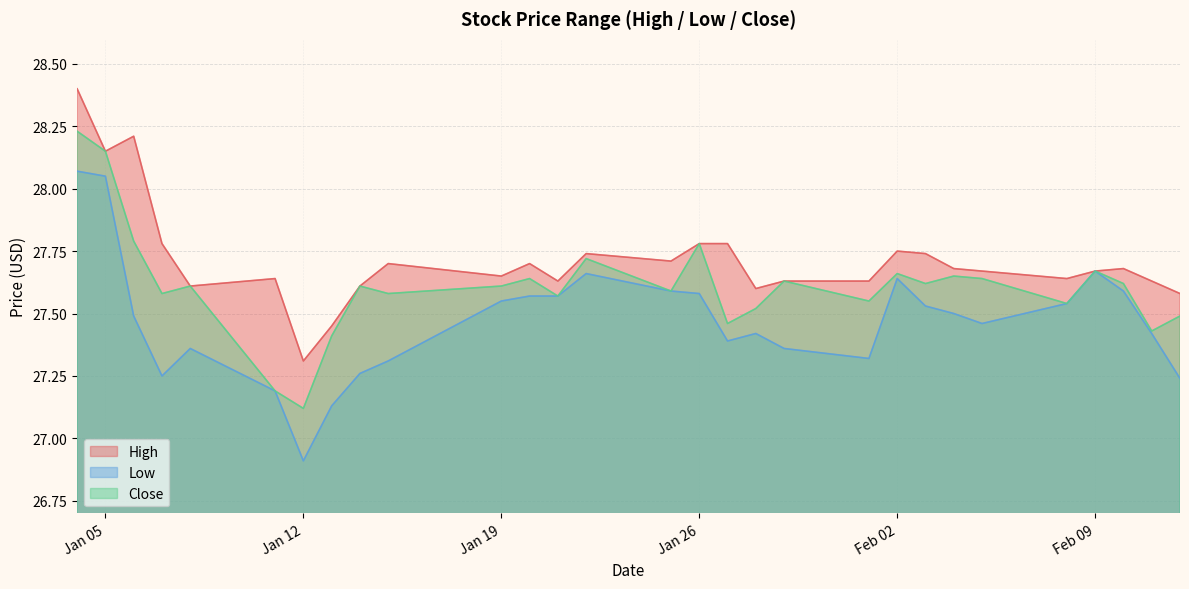

Which series has the largest total across all categories?

High